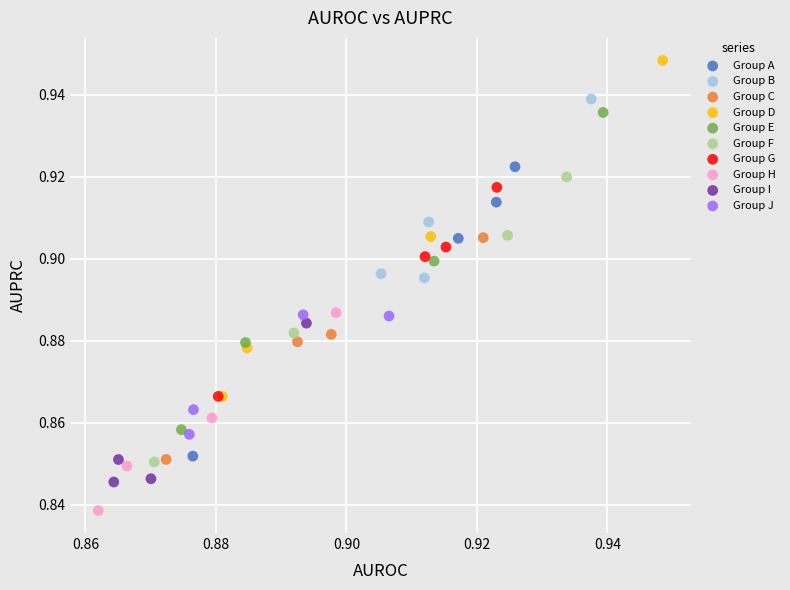

Which series reaches the maximum Y coordinate?

Group D